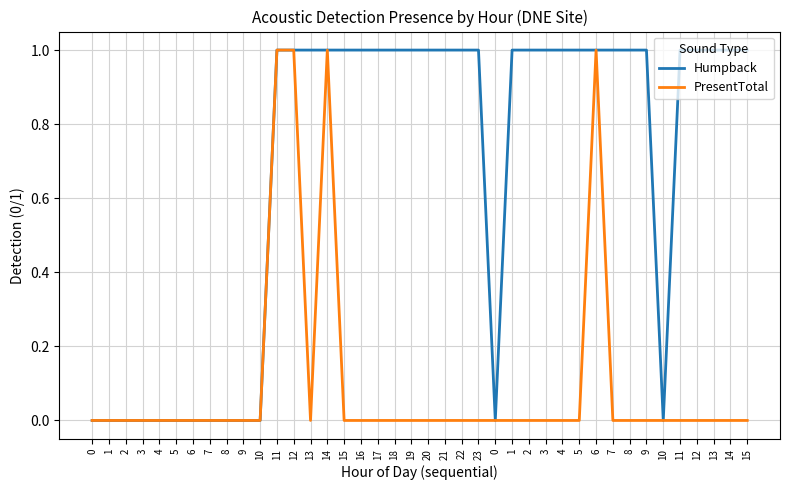

Count the Humpback values in the range 0 to 1.

40